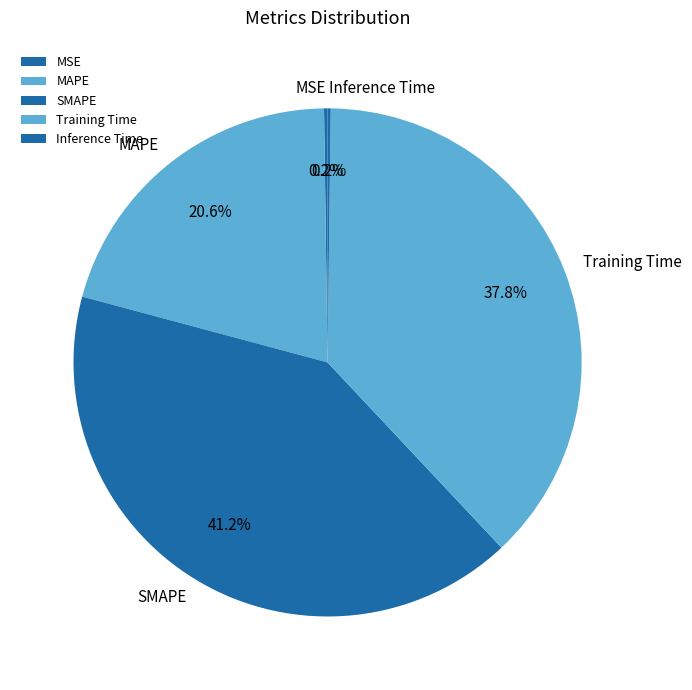

What is the largest slice in the pie chart?

SMAPE